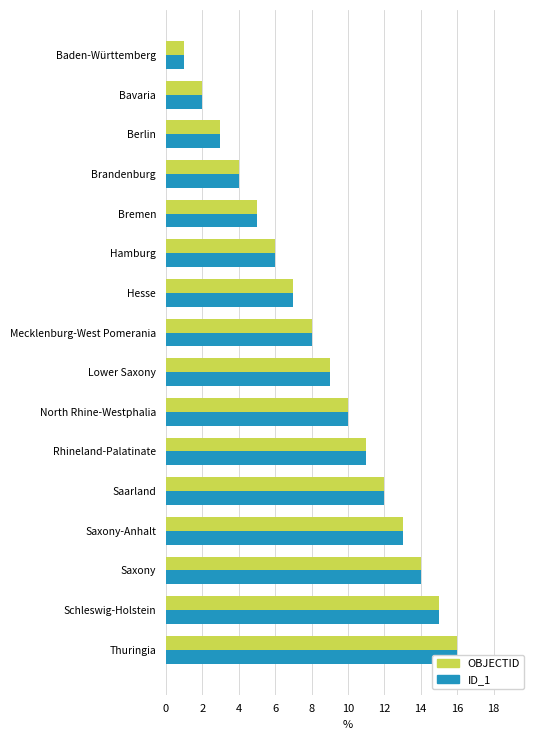

True or false: OBJECTID has a value of 1 at Hesse.

False